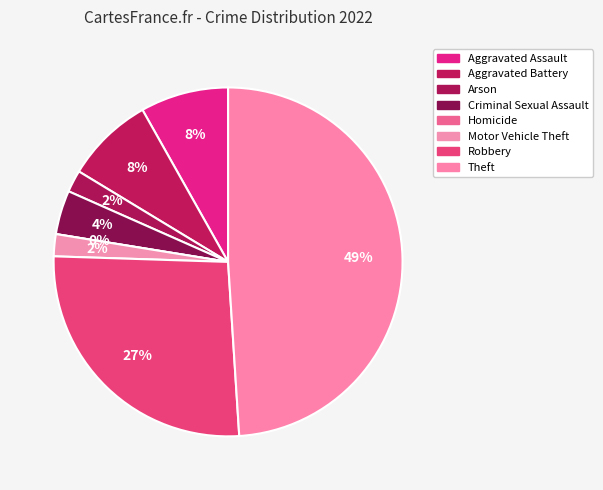

What percentage is the Robbery slice, to the nearest percent?

27%